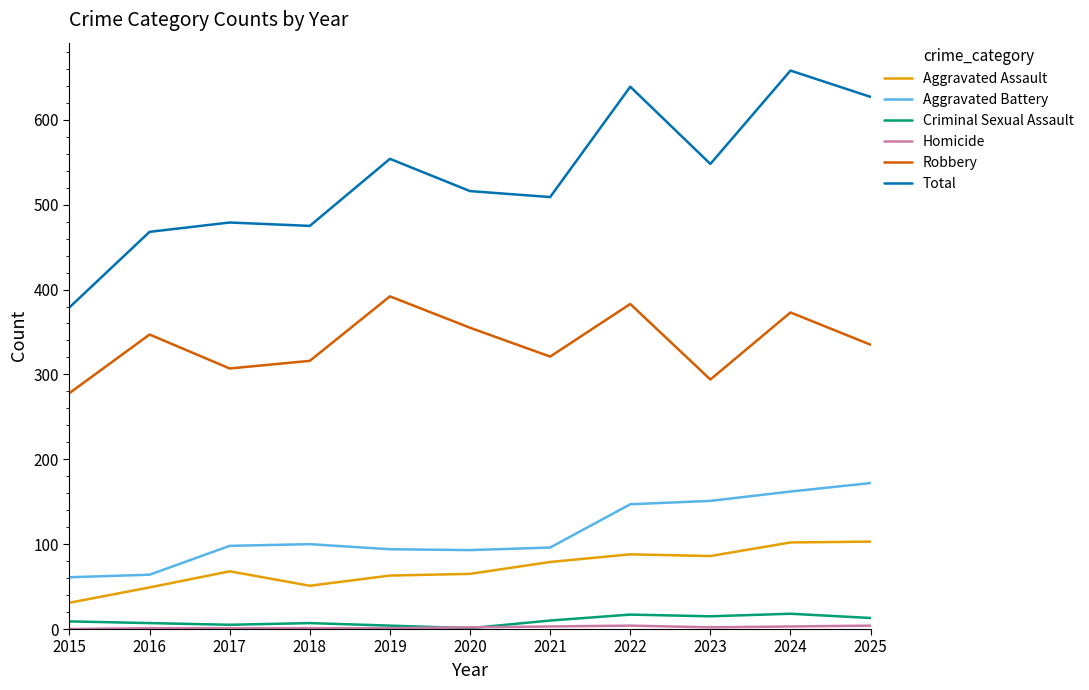

Which series has the largest total across all categories?

Total